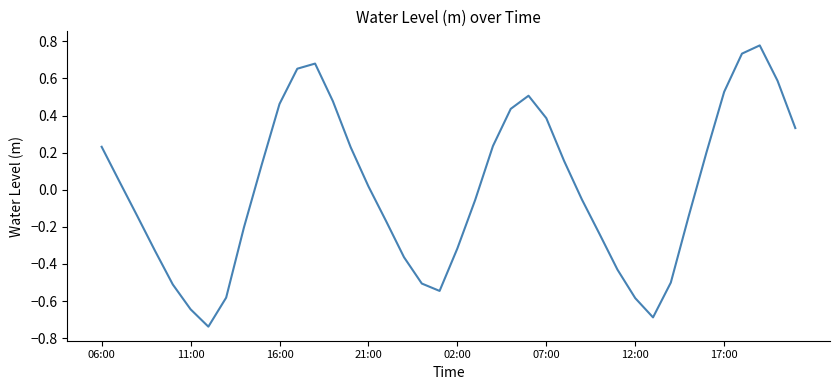

Where is the data nearest to the value 0?

21:00